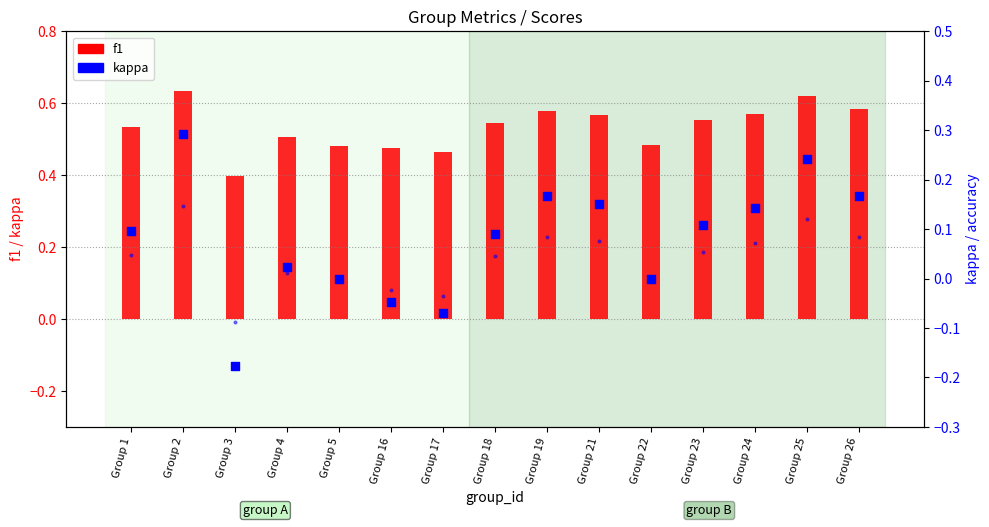

Is the value of f1 at Group 17 greater than the value of kappa at Group 24?

Yes